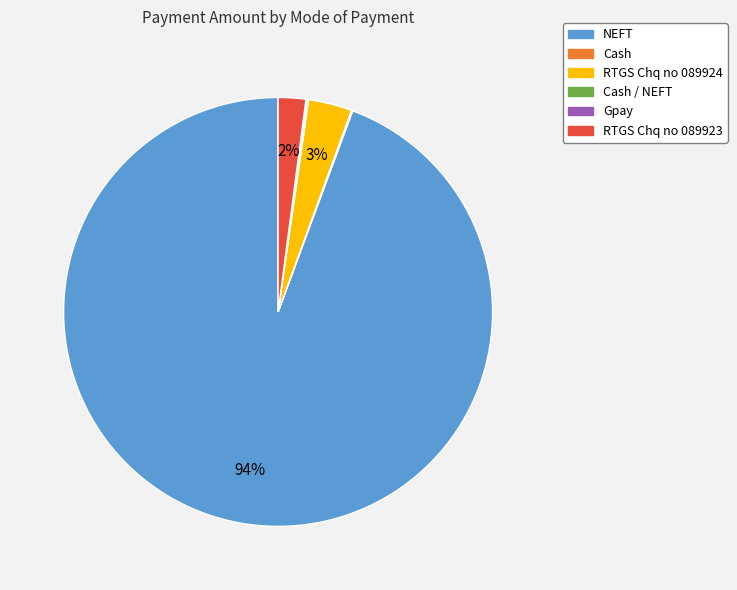

Is there a majority slice in this chart?

Yes